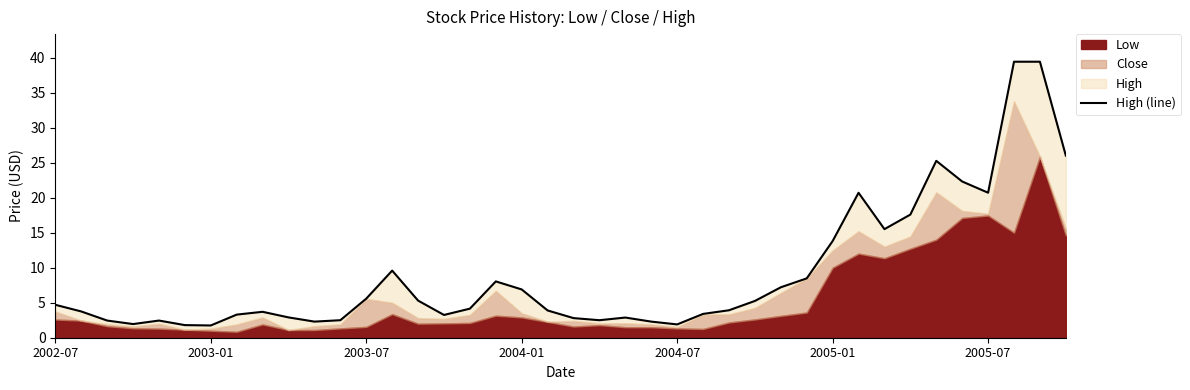

How many data points are less than 4?

20